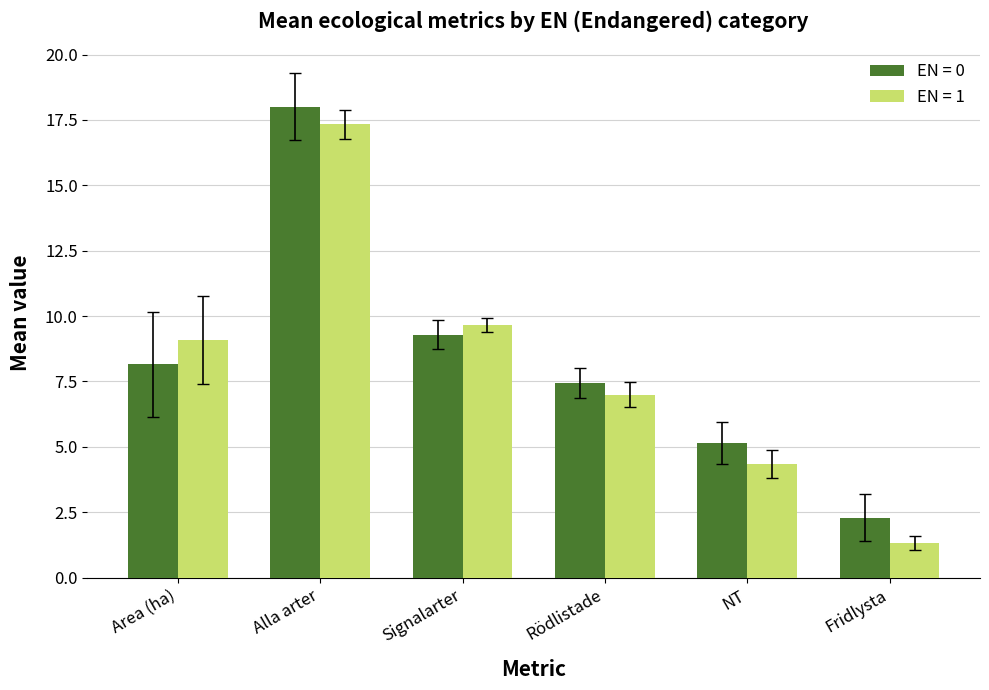

List the labels in order of EN = 0 value, largest first.

Alla arter, Signalarter, Area (ha), Rödlistade, NT, Fridlysta